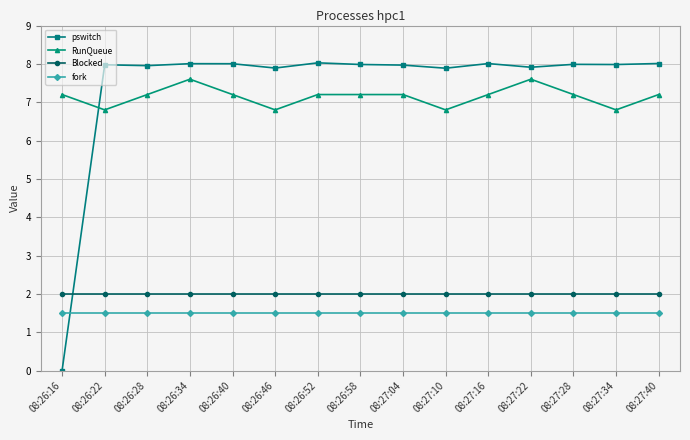

How many series are shown in this chart?

4